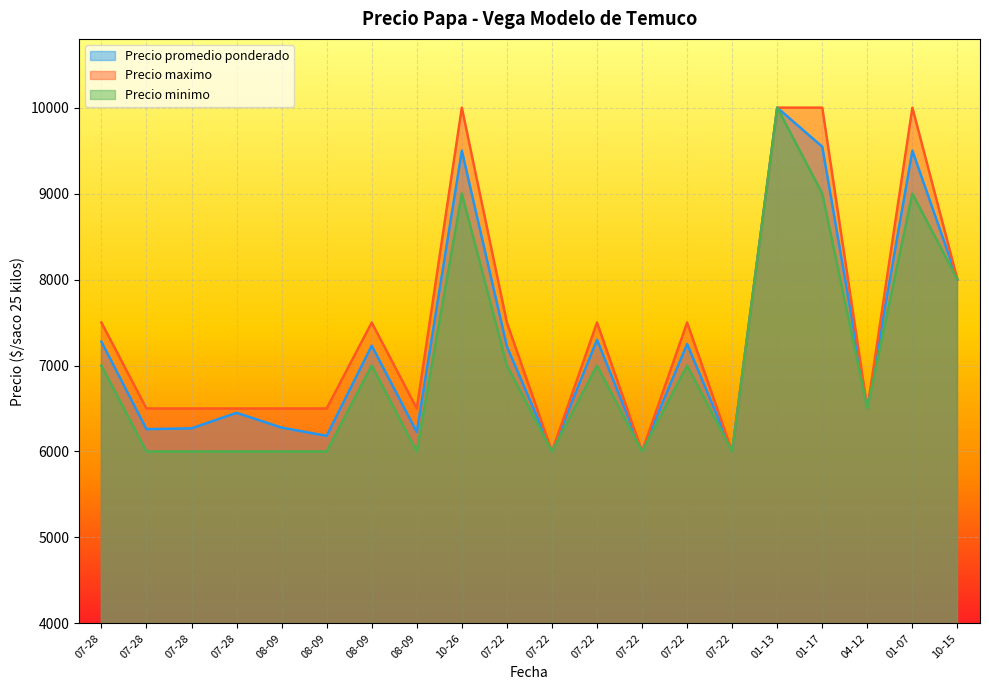

At which category is the sum across all series the highest?

01-13